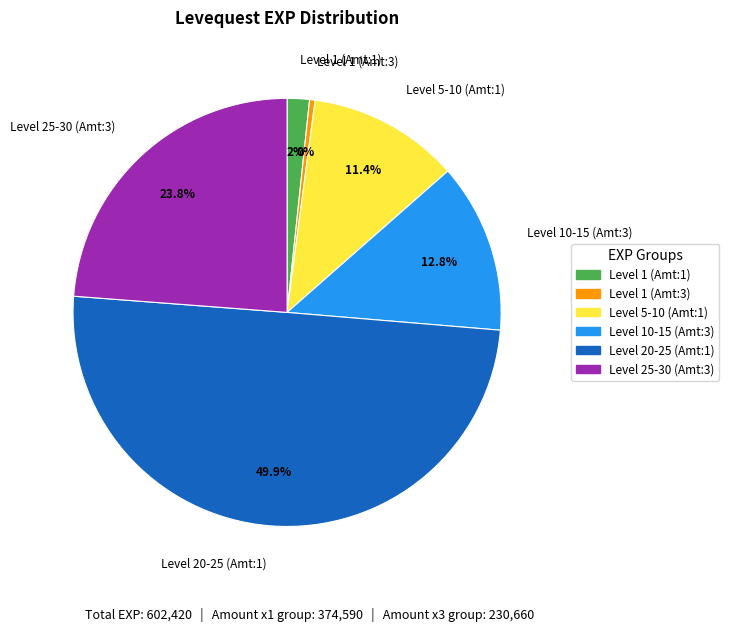

Do Level 1 (Amt:1) and Level 1 (Amt:3) together represent more than half of the pie?

No